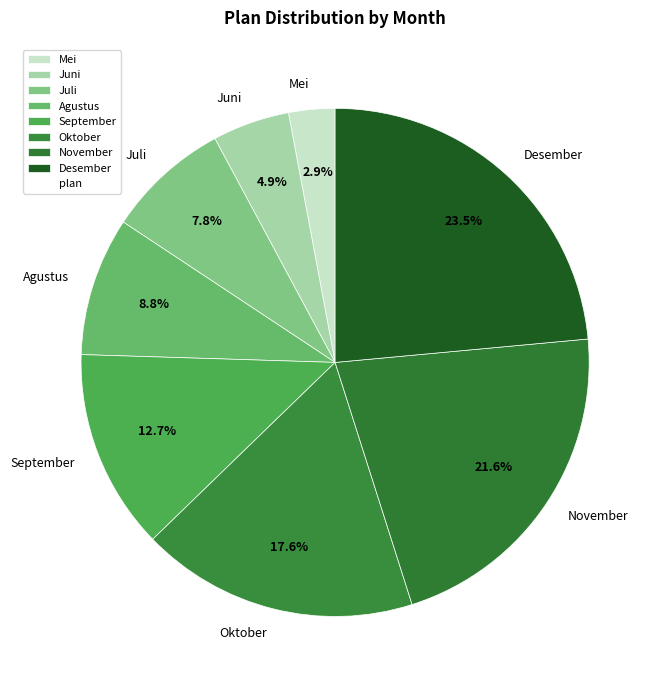

How many segments does this pie chart have?

8